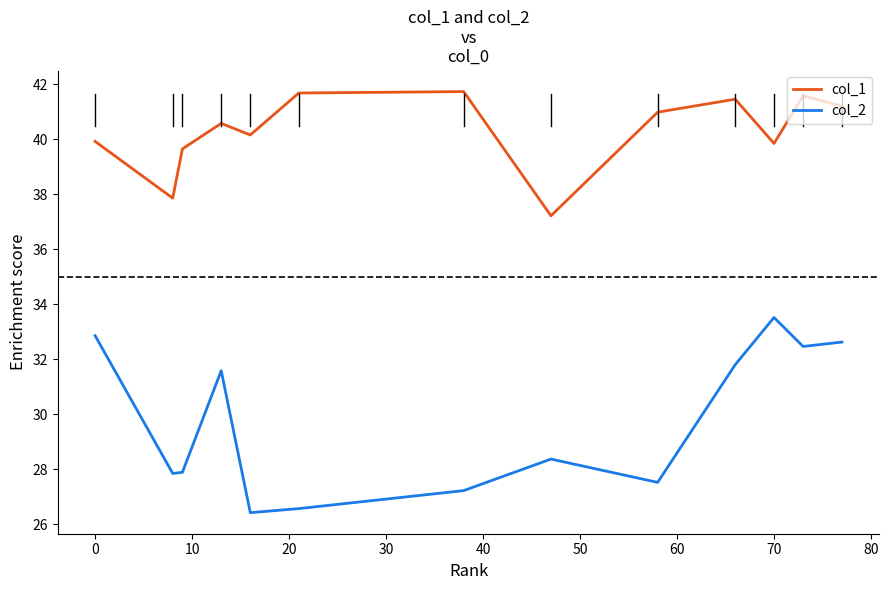

Which series has the largest total across all categories?

col_1